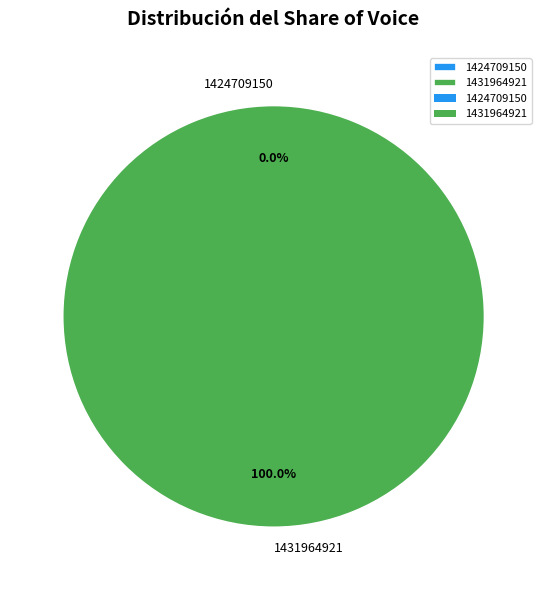

Which category has the smallest portion of the pie?

1424709150